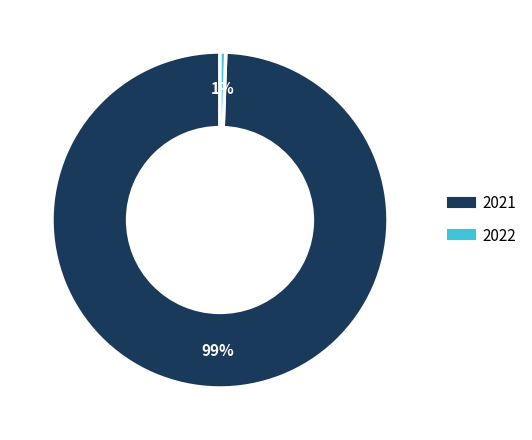

How many slices are in this pie chart?

2